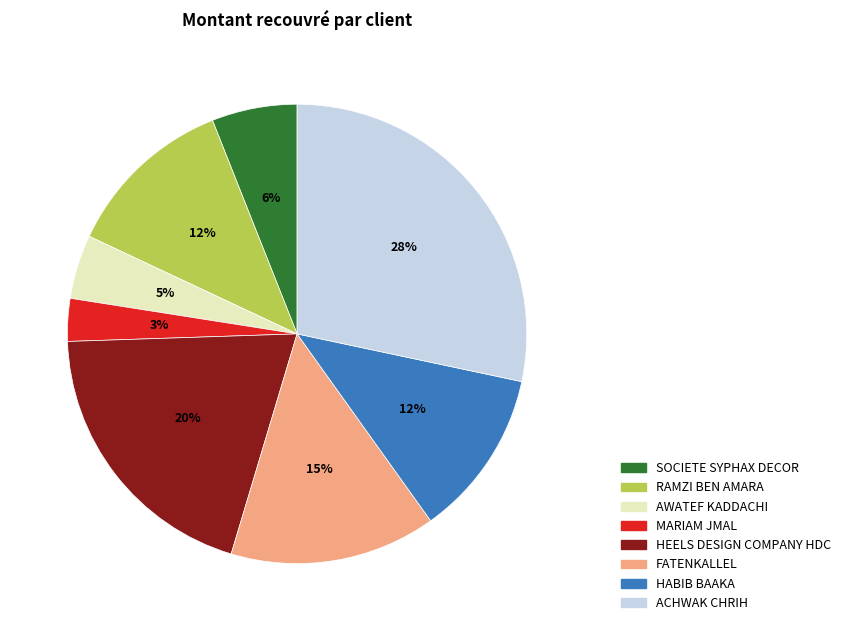

To the nearest percent, what percentage of the pie is RAMZI BEN AMARA?

12%